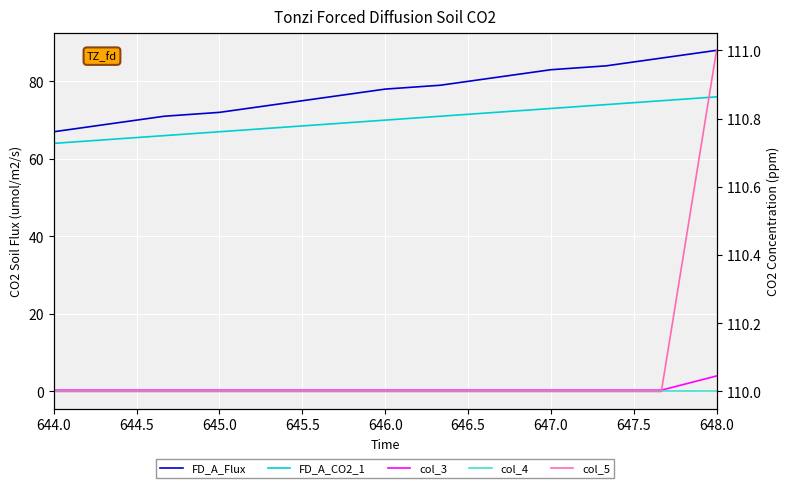

What is the greatest value displayed?

111.0